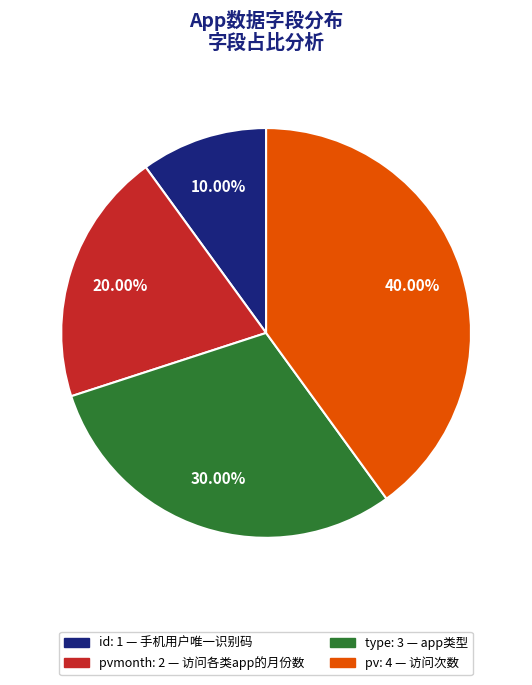

Is there a majority slice in this chart?

No